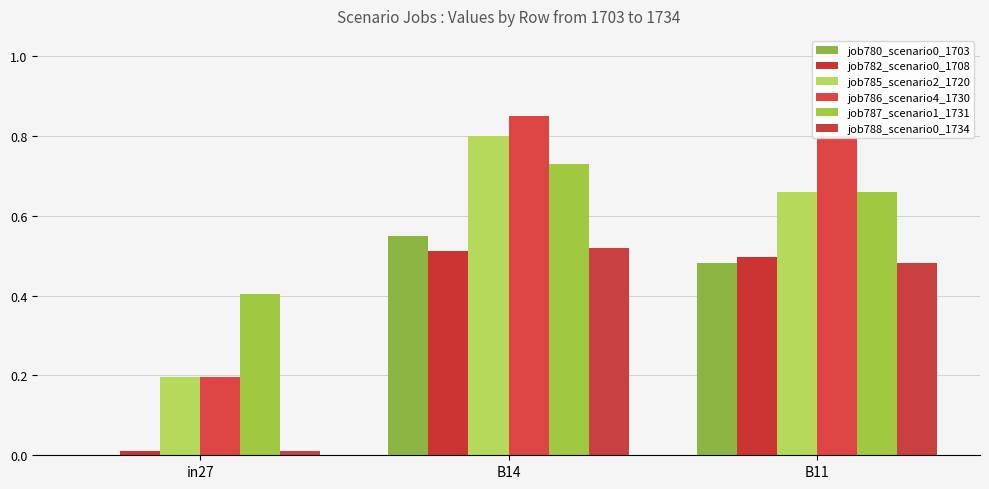

How many distinct data groups are displayed?

6